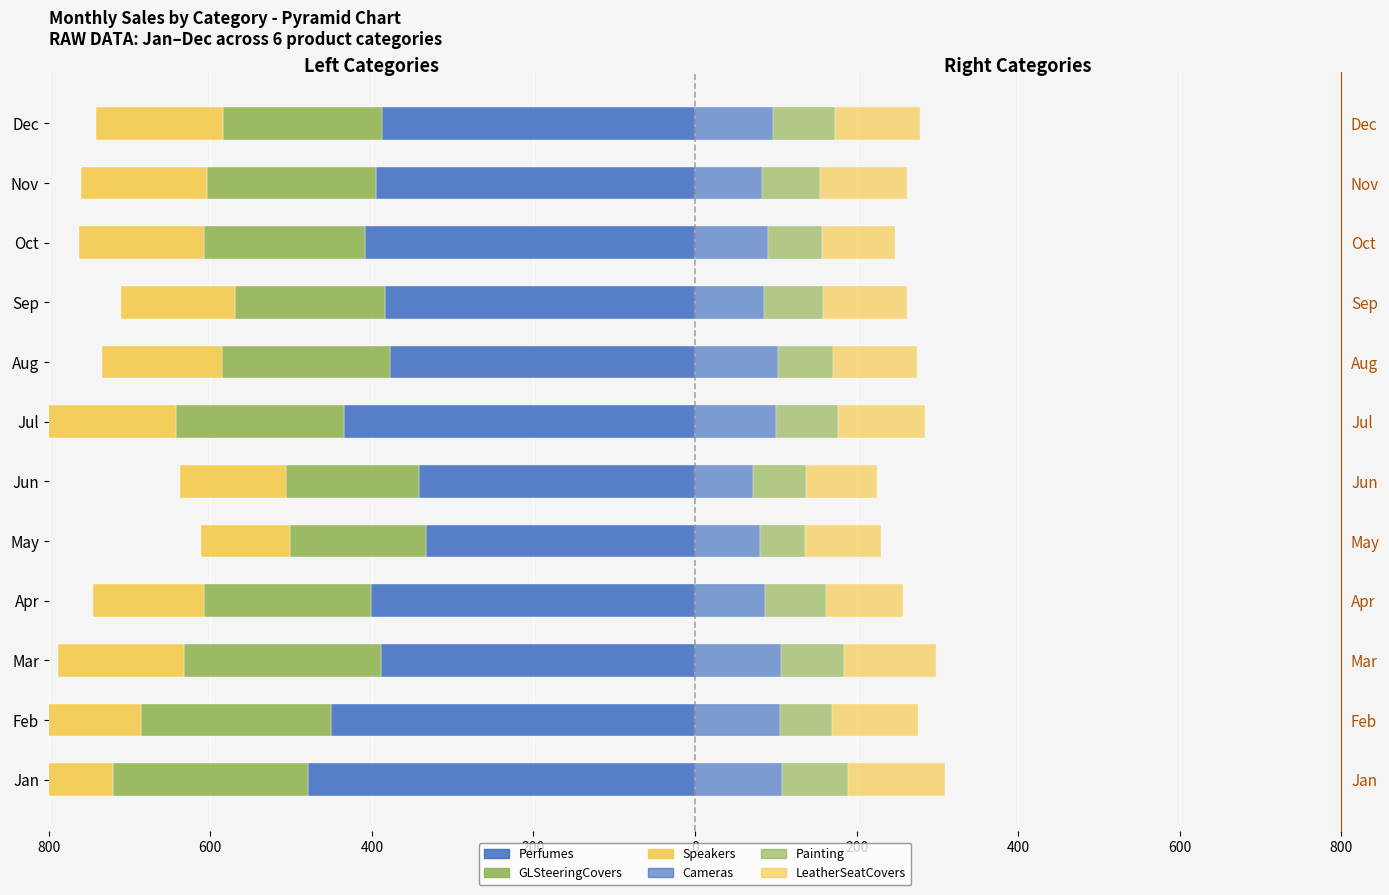

What are all the series names shown in the legend?

Perfumes, GLSteeringCovers, Speakers, Cameras, Painting, LeatherSeatCovers